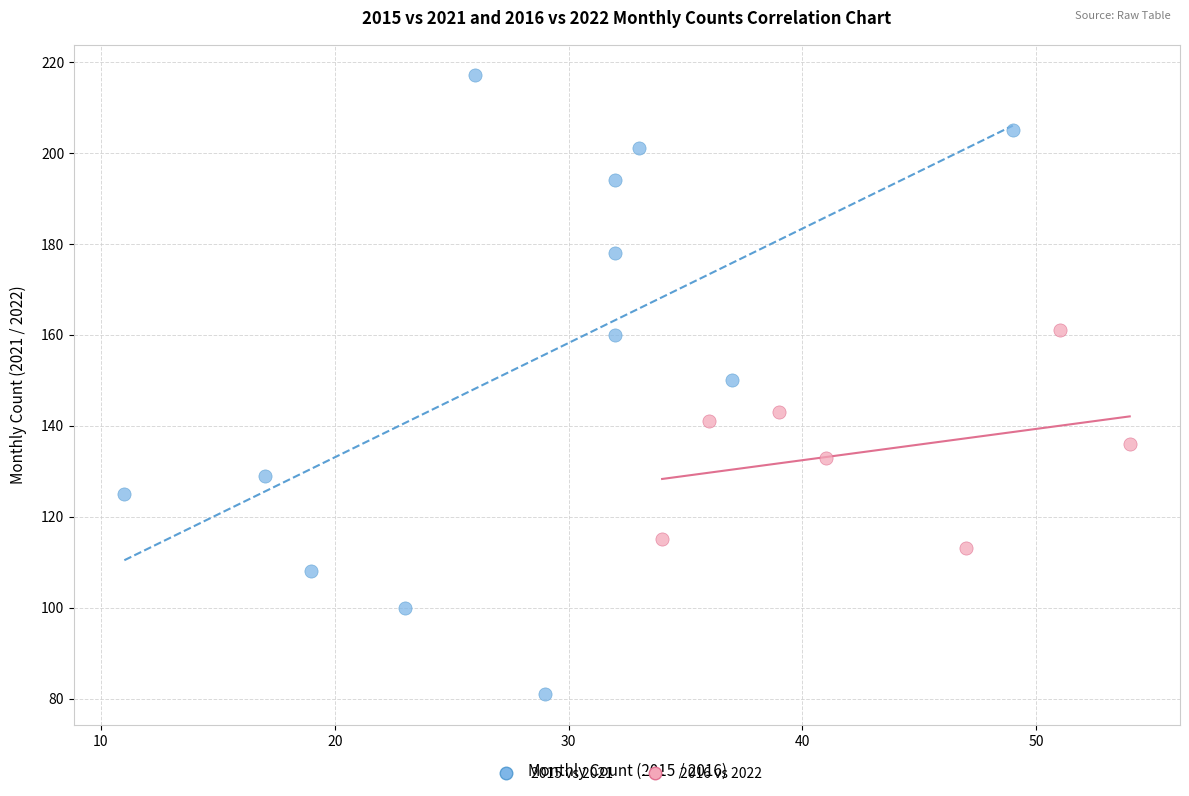

Which series contains the highest Y value?

2015 vs 2021